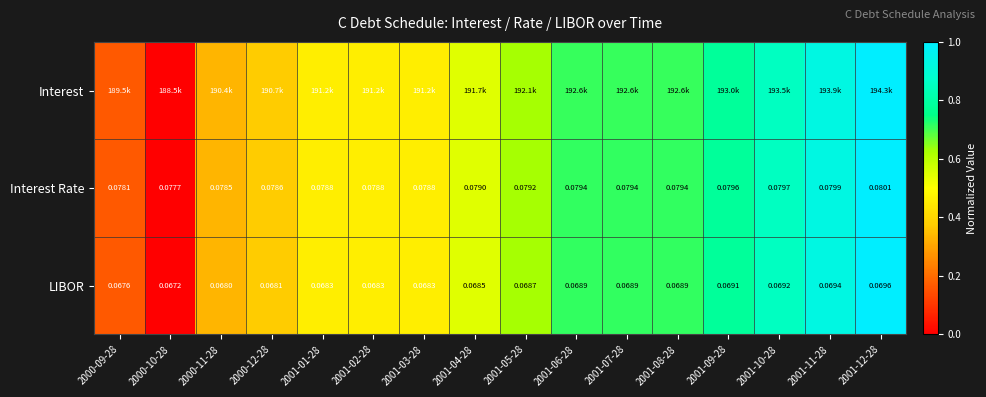

Is the value of Interest Rate at 2001-06-28 greater than the value of LIBOR at 2001-10-28?

Yes